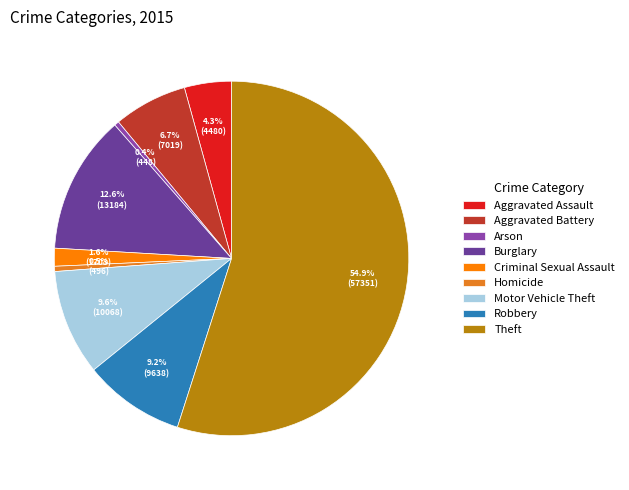

Which category has the biggest portion of the pie?

Theft